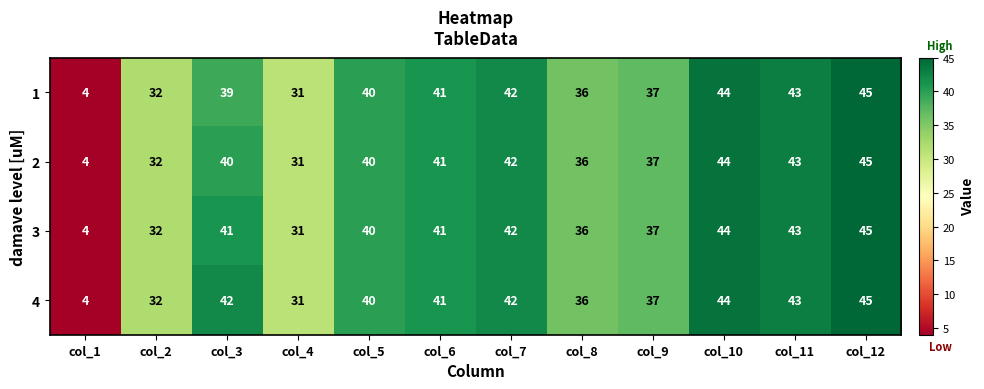

What is the smallest value displayed?

4